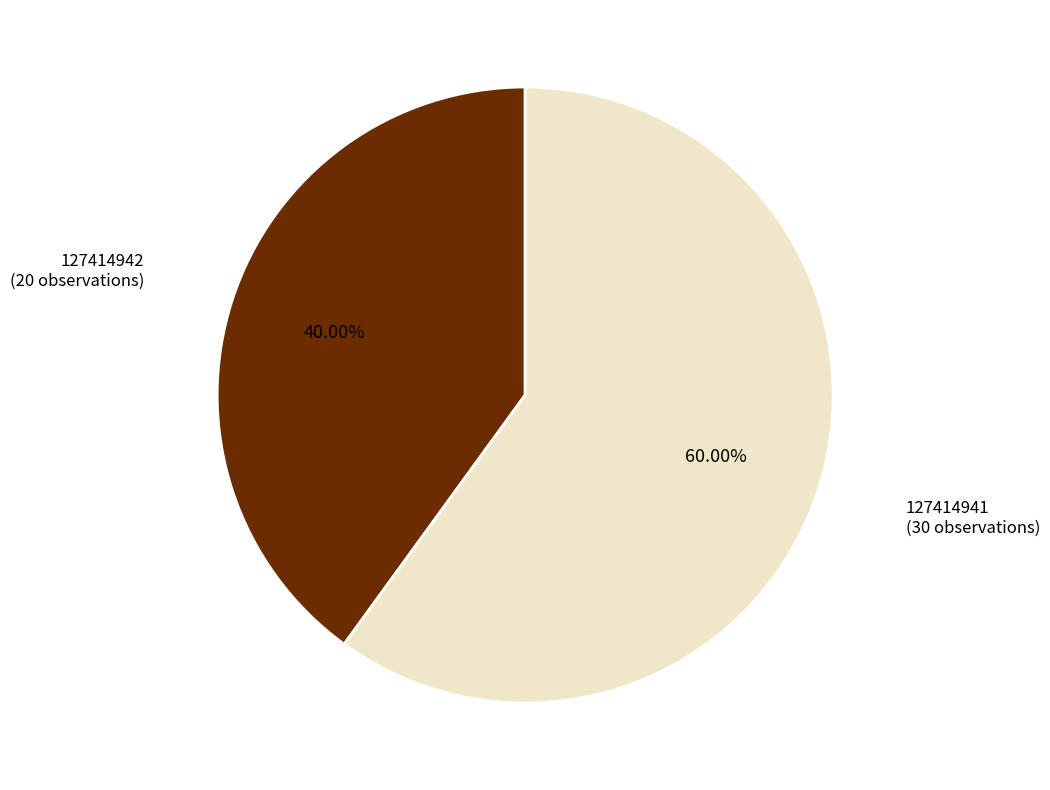

Is there a majority slice in this chart?

Yes